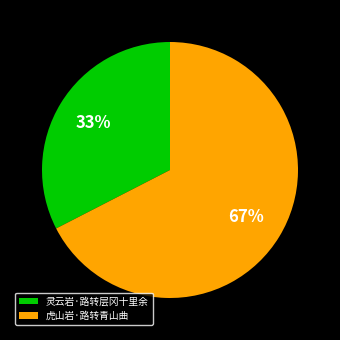

How many slices are in this pie chart?

2